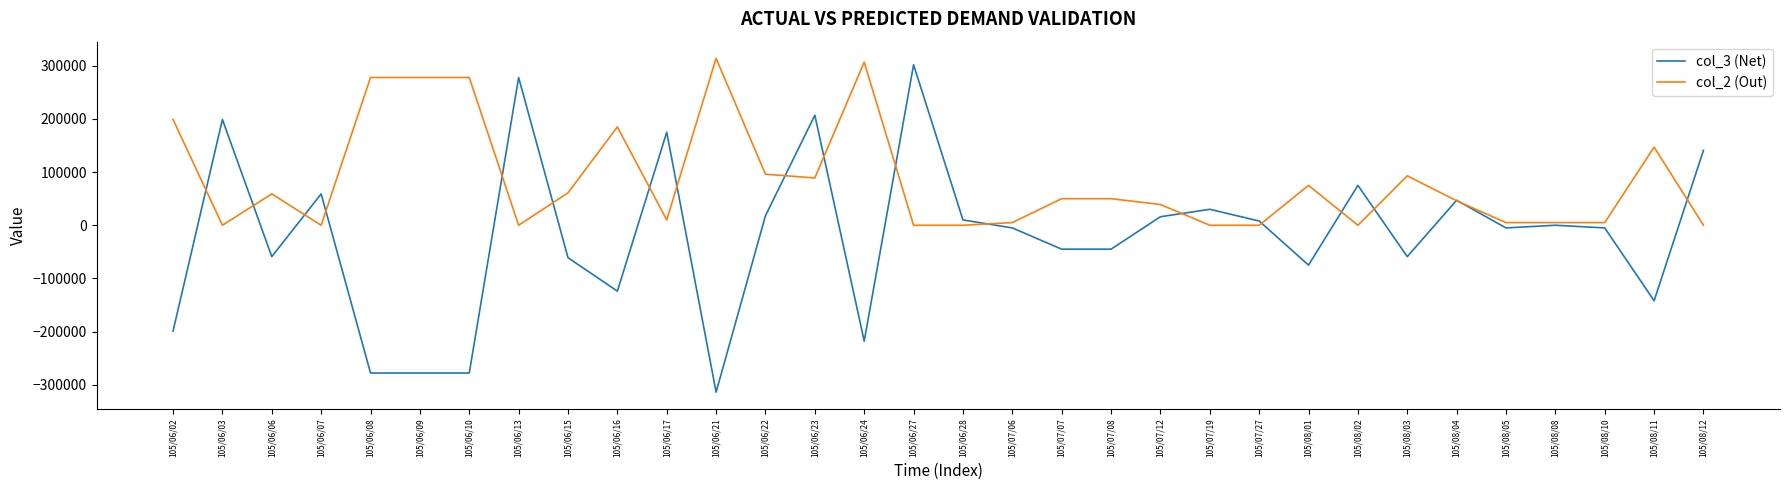

Which series changed the most between 105/06/13 and 105/06/28?

col_3 (Net)